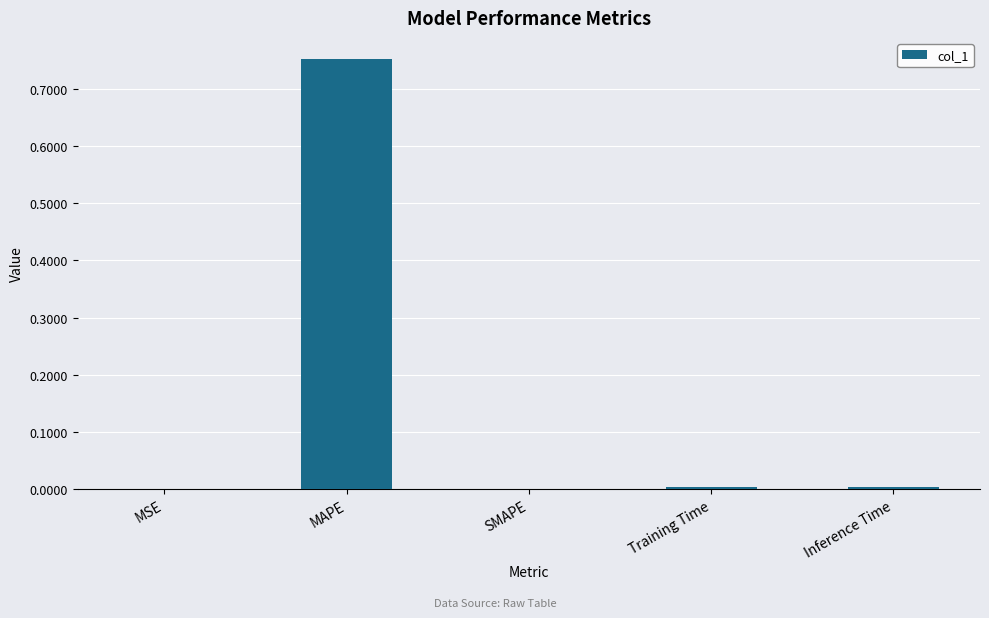

The chart shows a value of 0.0 at Inference Time. True or false?

True